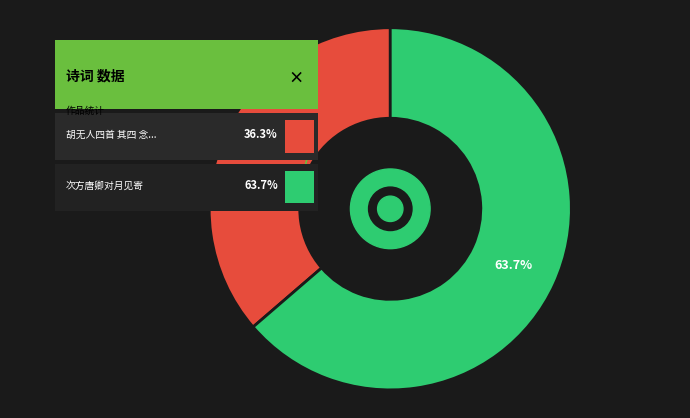

What portion of the pie excludes 次方唐卿对月见寄?

36.3%